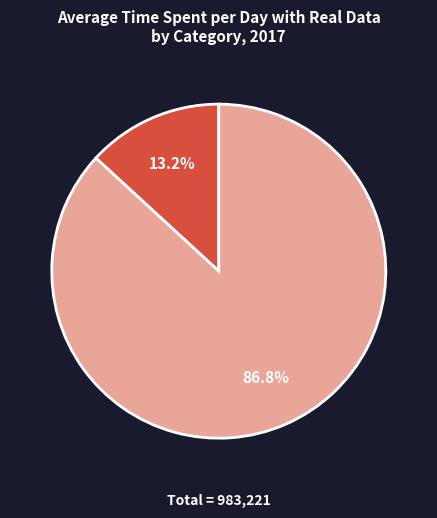

Is there any slice that represents more than half of the pie?

Yes